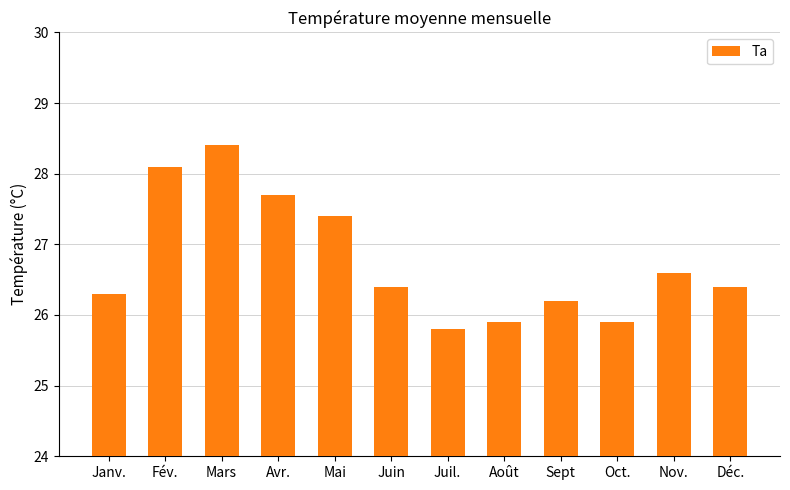

Where does the data first go above 26?

Janv.